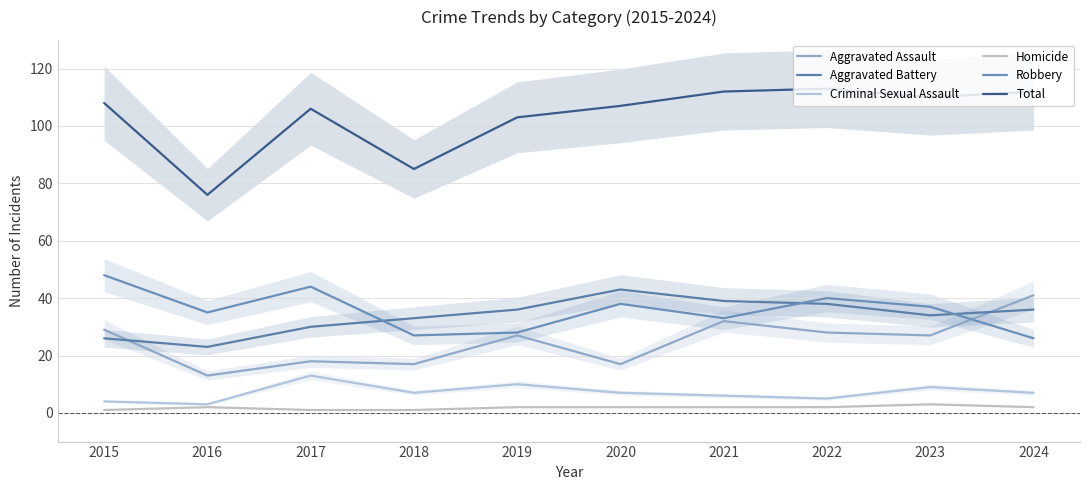

The Robbery series shows 63 at 2017. True or false?

False